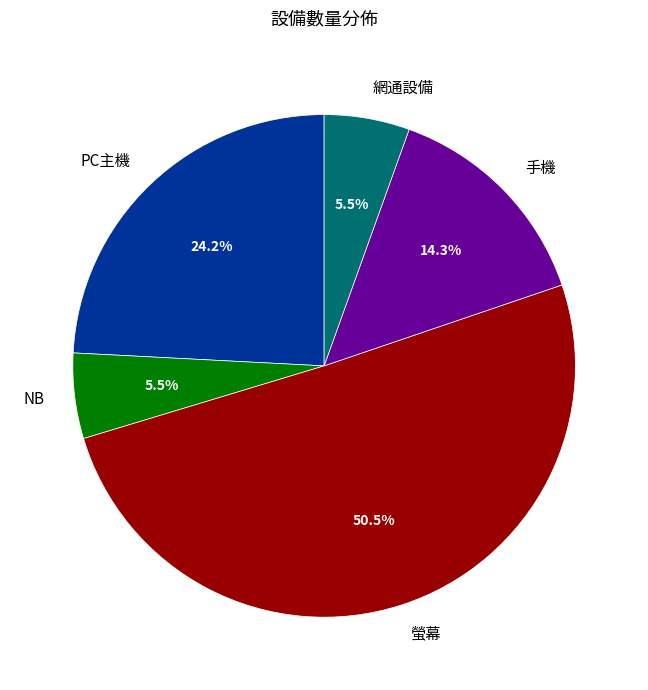

To the nearest percent, what is the difference between the largest and smallest slice percentages?

45%